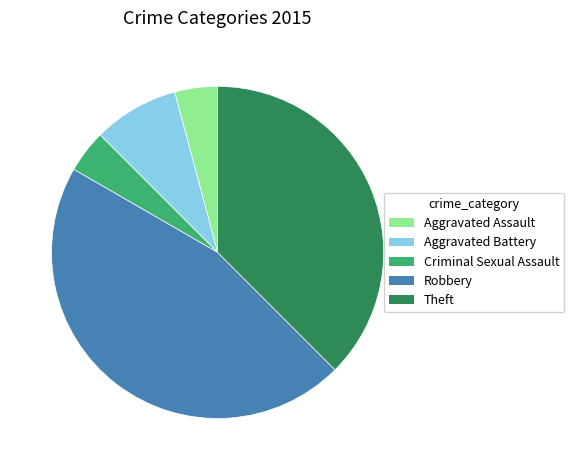

Is there any slice that represents more than half of the pie?

No